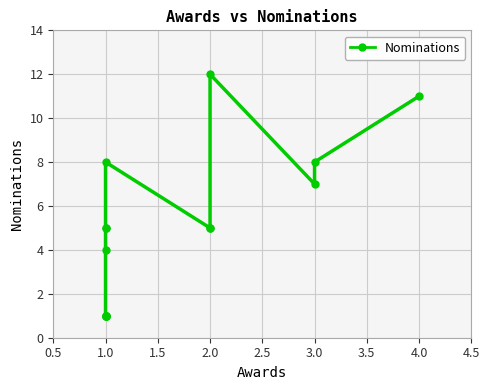

The value at 3.0 is 2. True or false?

False